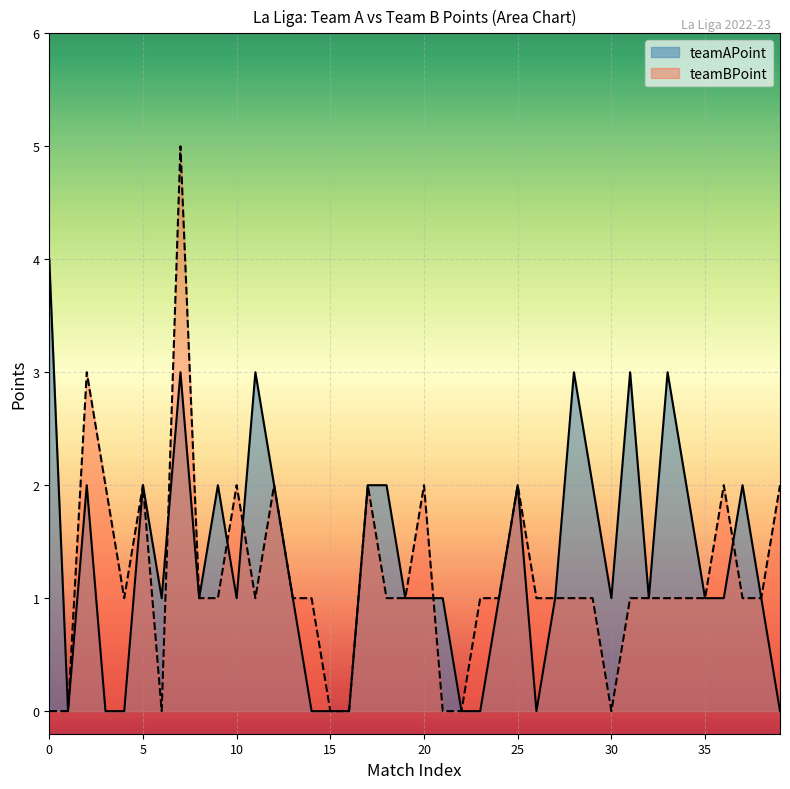

What is the difference between the second highest and second lowest values?

3